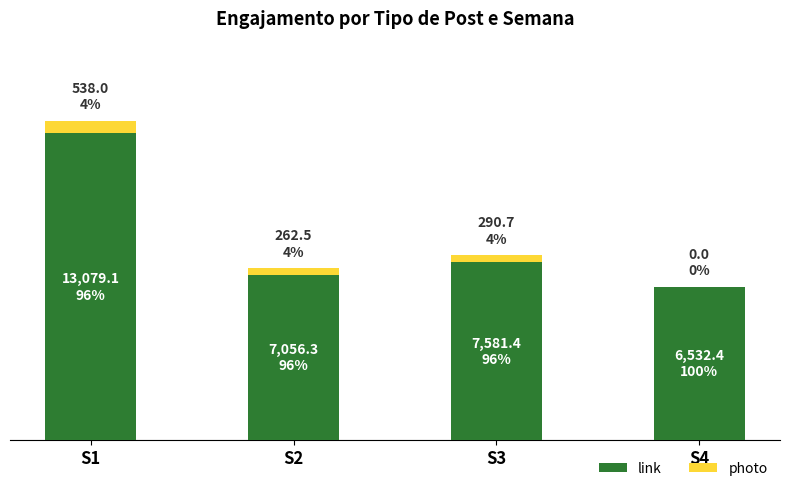

Does the chart contain stacked bars?

Yes